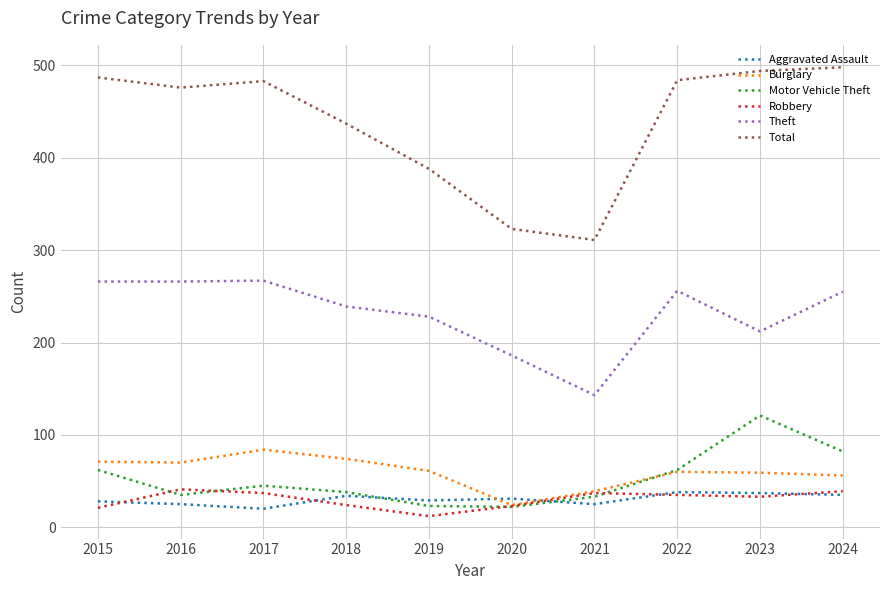

What is the difference between the highest and lowest values at 2021?

286